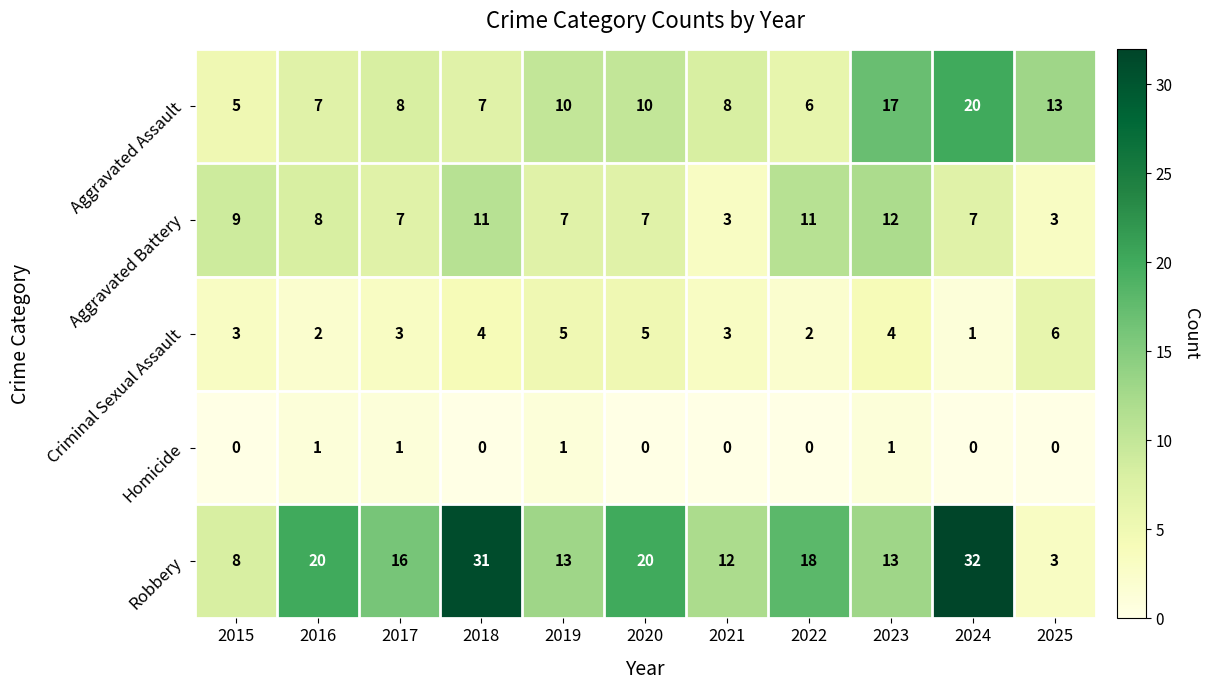

At which category is the sum across all series the highest?

2024